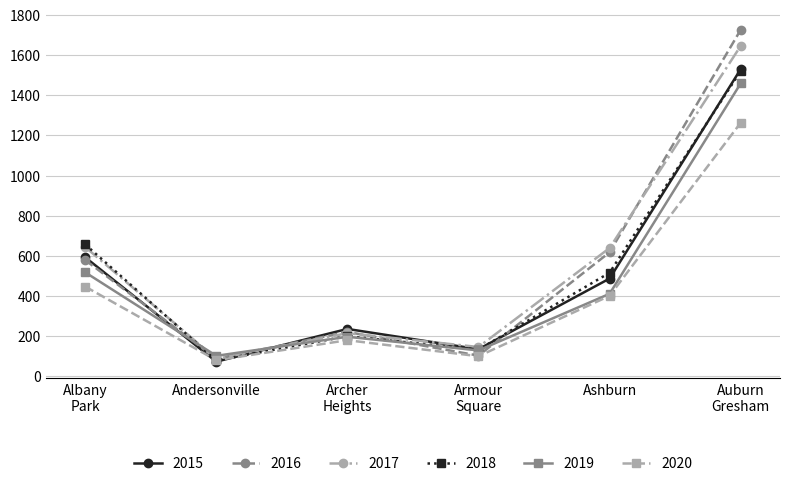

At how many categories does at least one series exceed 1165?

1